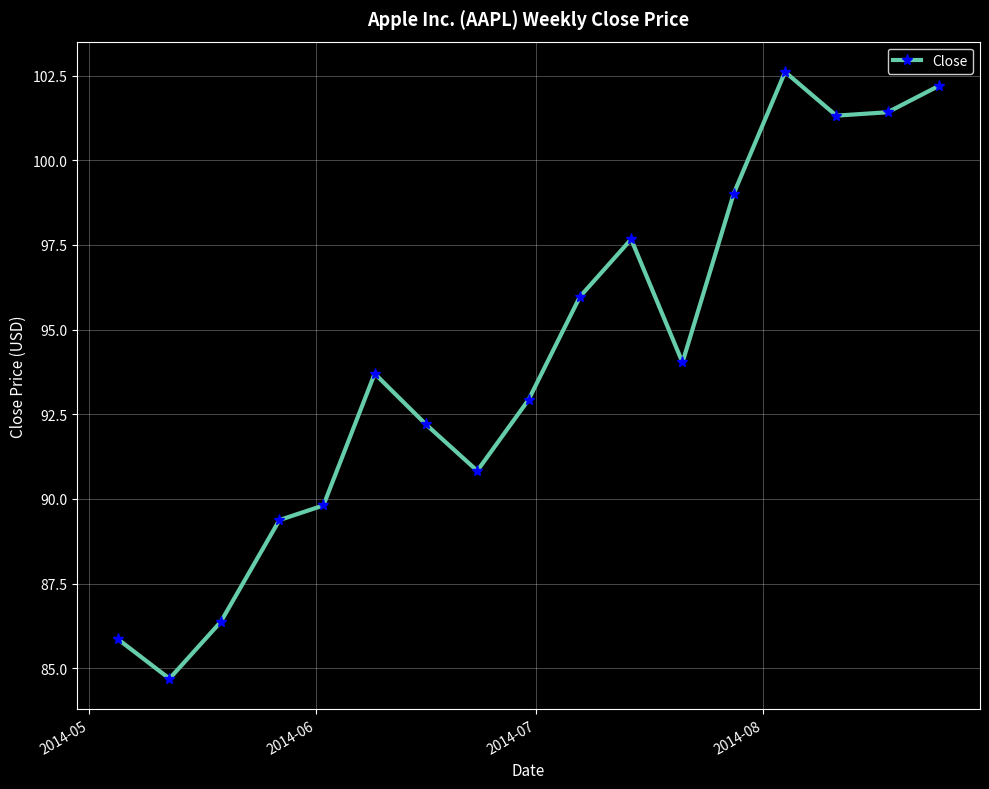

True or false: there are more than 1 points higher than both neighbors.

True